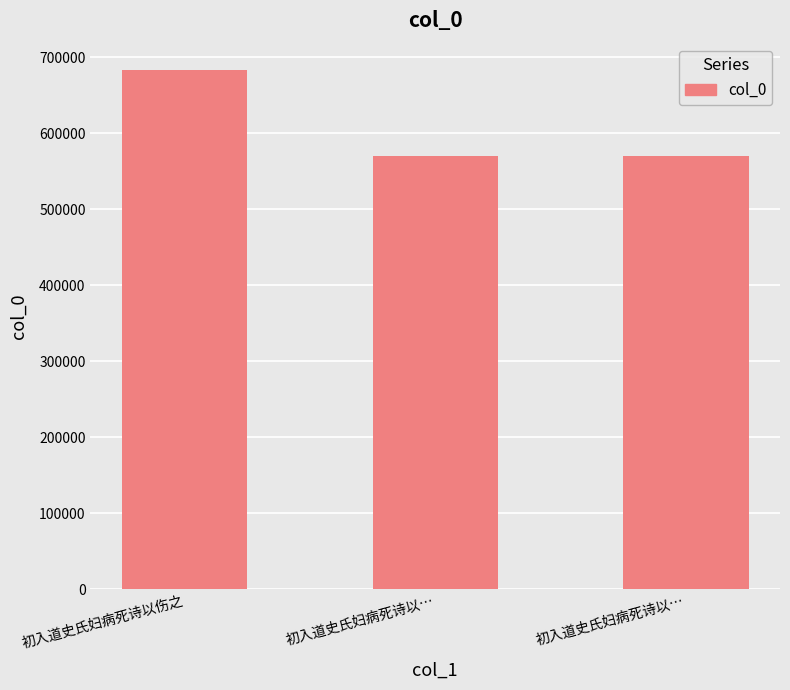

How many data points are less than 570559?

1